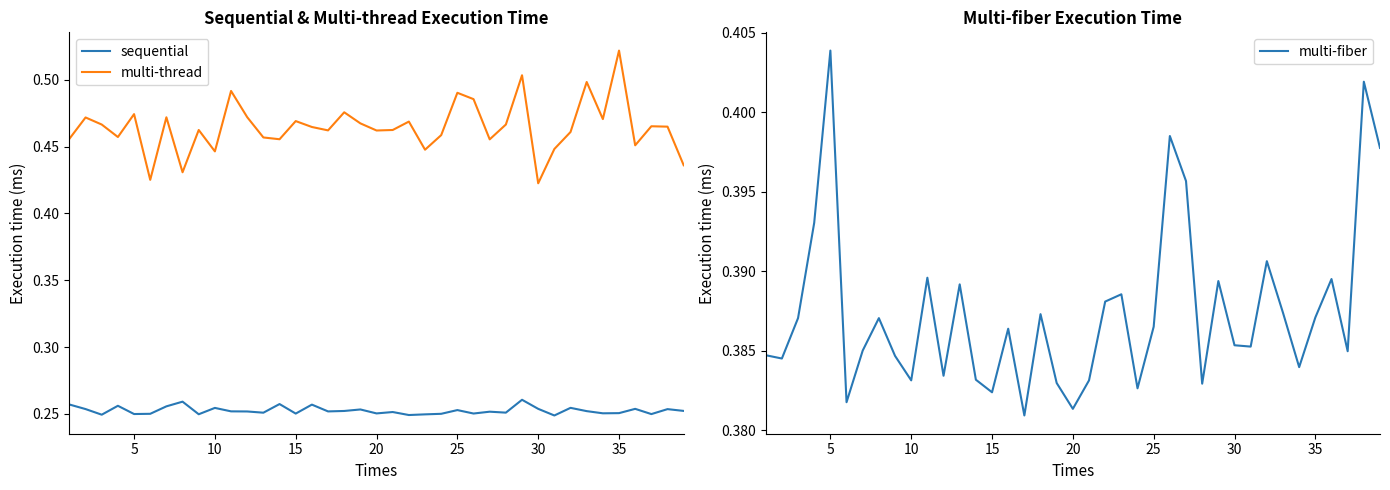

True or false: multi-thread and sequential intersect in this chart.

False